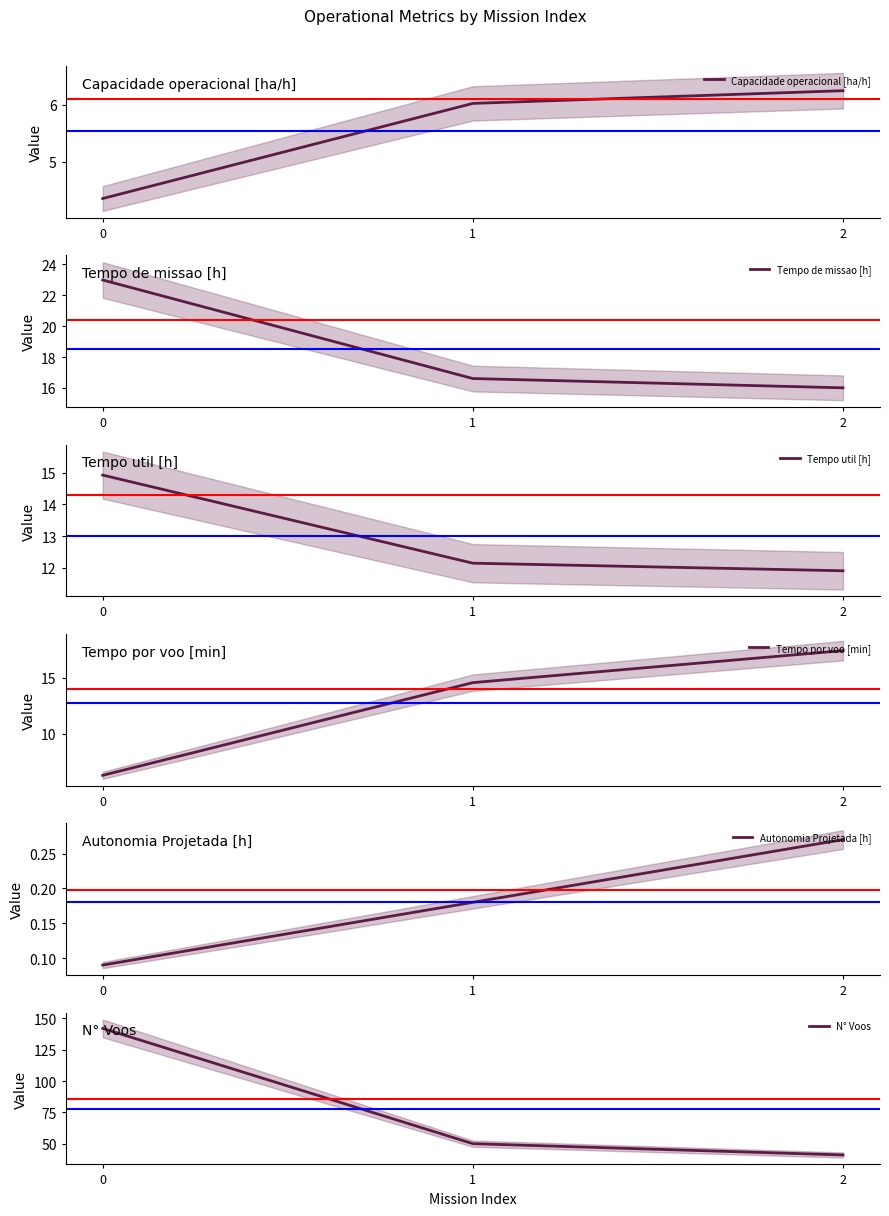

Reading left to right, transcribe all the data shown in this chart.

Capacidade operacional [ha/h]: 0=4.4	1=6.0	2=6.2
Tempo de missao [h]: 0=23.0	1=16.6	2=16.0
Tempo util [h]: 0=14.9	1=12.1	2=11.9
Tempo por voo [min]: 0=6.3	1=14.6	2=17.4
Autonomia Projetada [h]: 0=0.1	1=0.2	2=0.3
N° Voos: 0=142.0	1=50.0	2=41.0